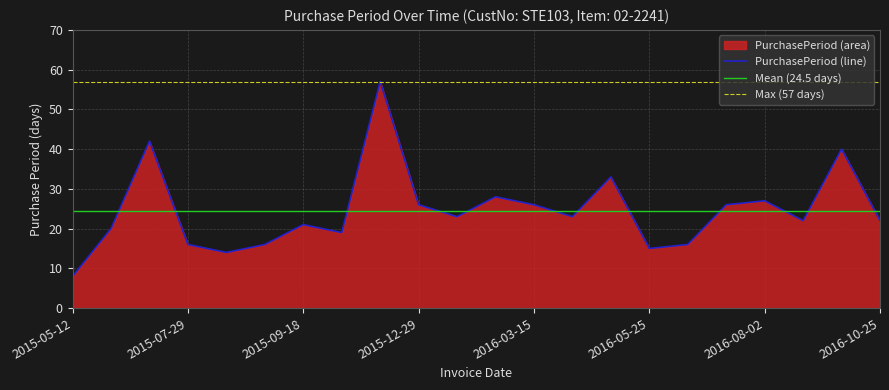

What is the label of the 6th point from the left?

2015-08-28